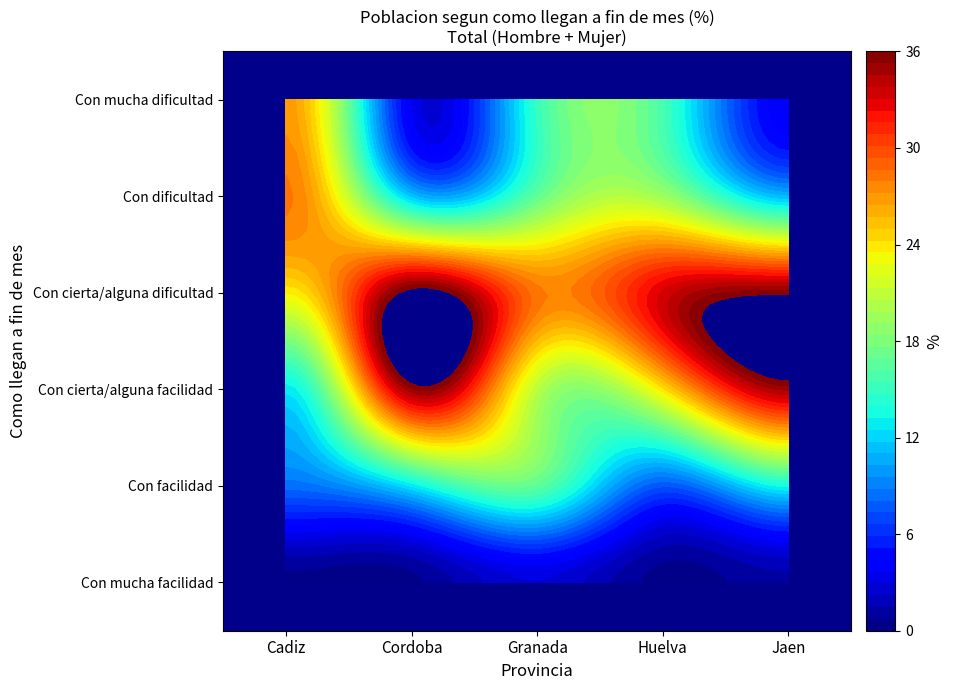

What value does the Jaen series have at Con facilidad?

13.4